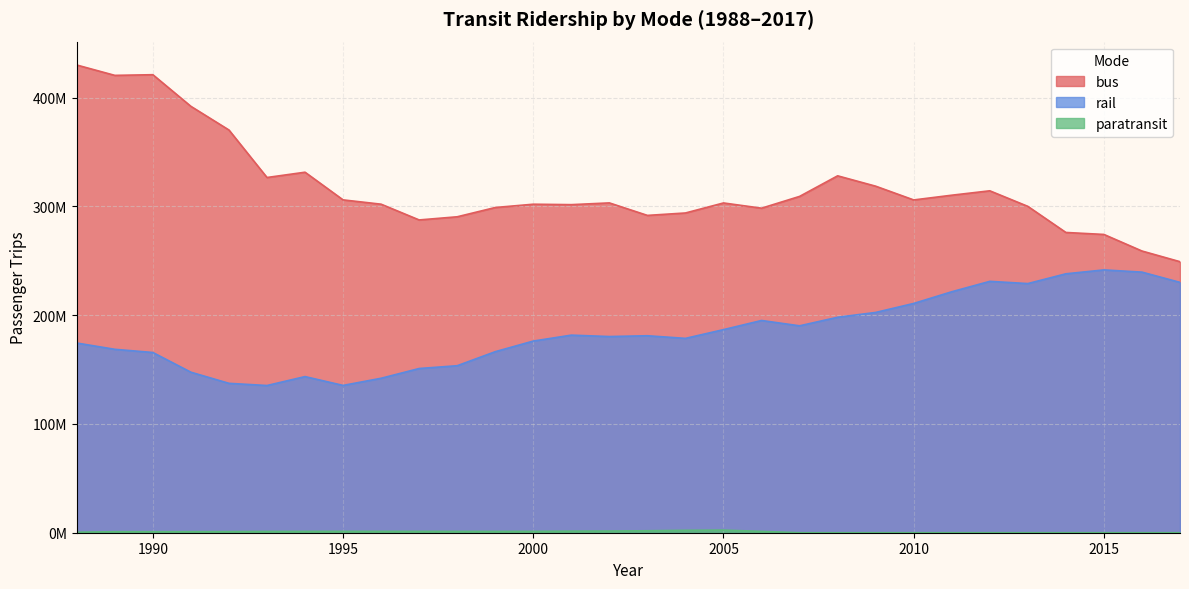

At which label does bus reach its peak?

1988